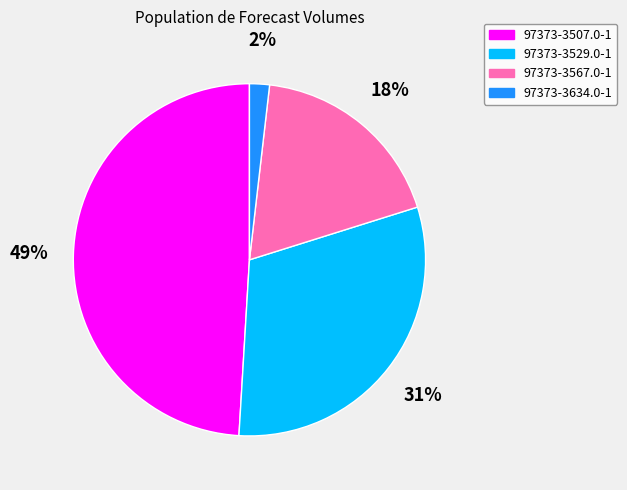

Which has a higher value, 97373-3507.0-1 or 97373-3567.0-1?

97373-3507.0-1